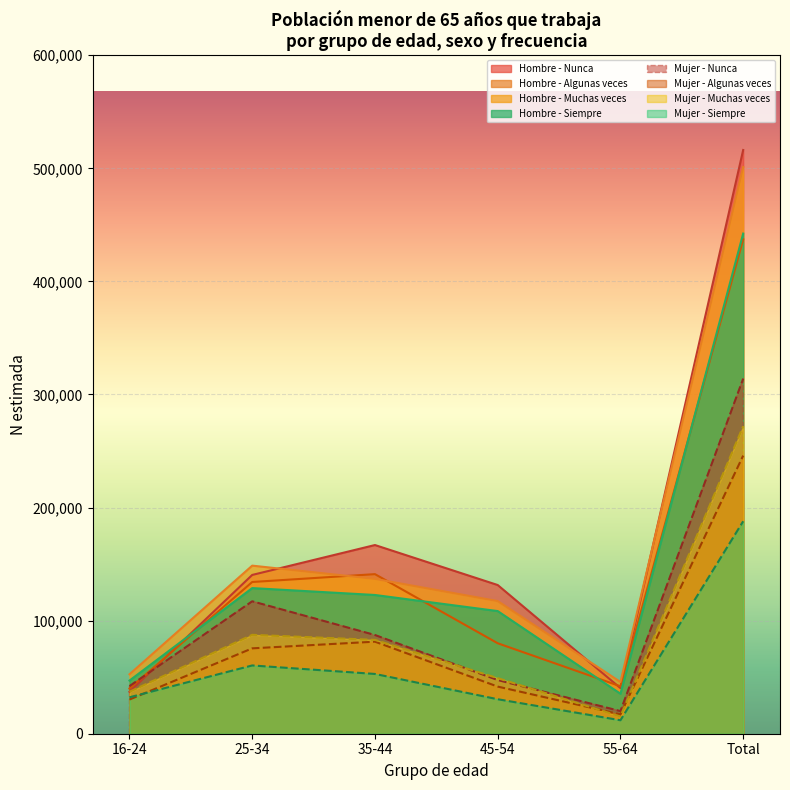

What is the maximum value for Hombre N estimada?

501184